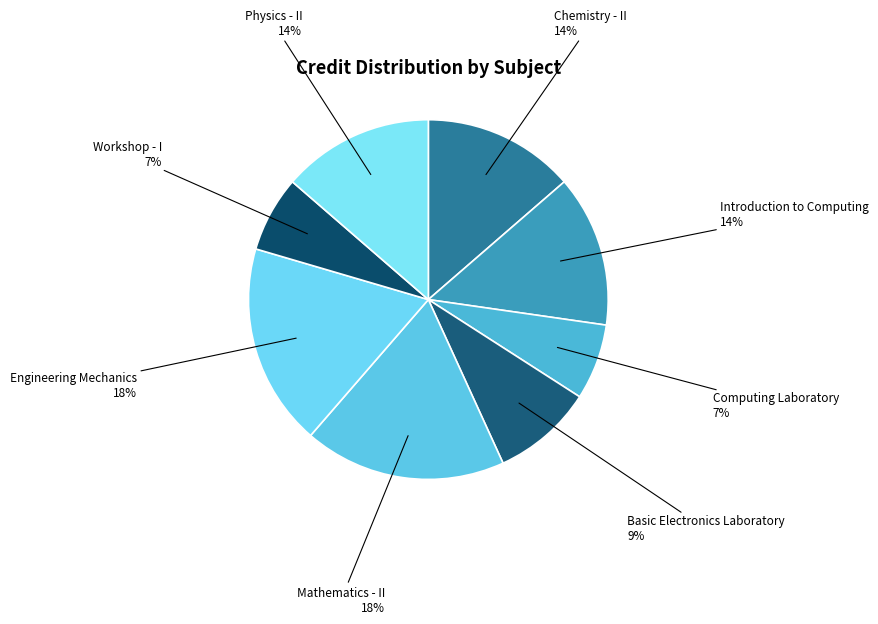

Do Workshop - I and Engineering Mechanics together represent more than half of the pie?

No